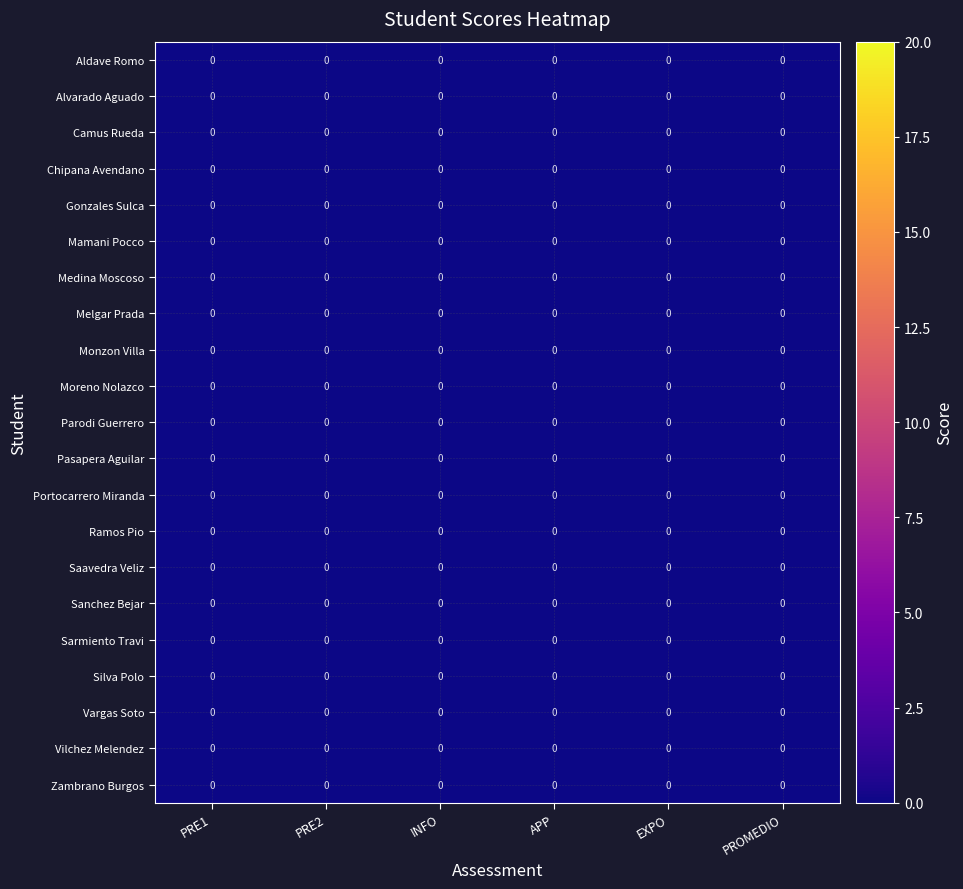

At which label does Camus Rueda reach its peak?

PRE1